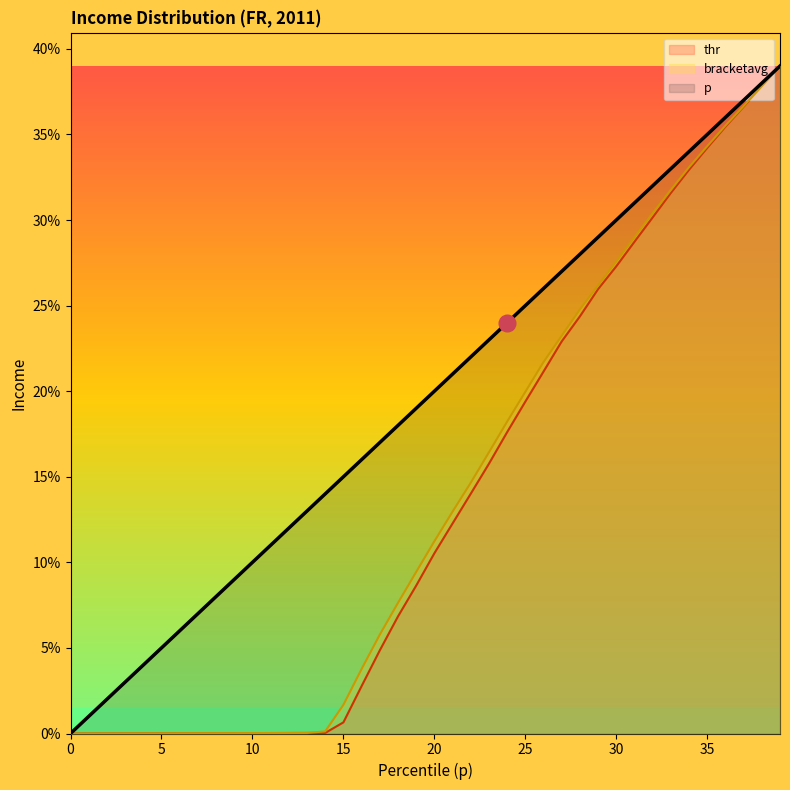

True or false: bracketavg and p intersect in this chart.

True